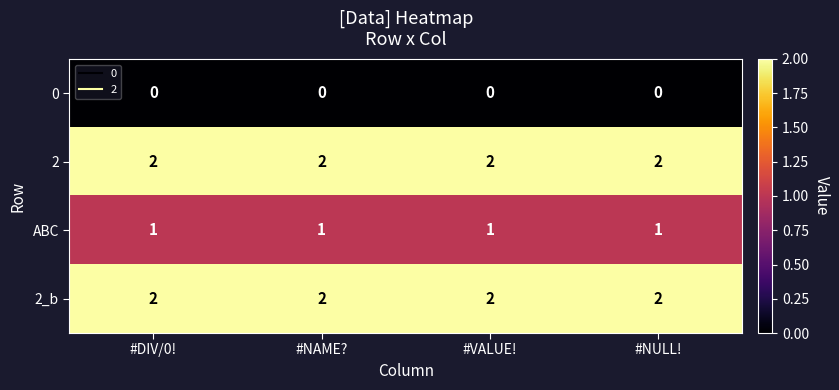

How many series are shown in this chart?

4